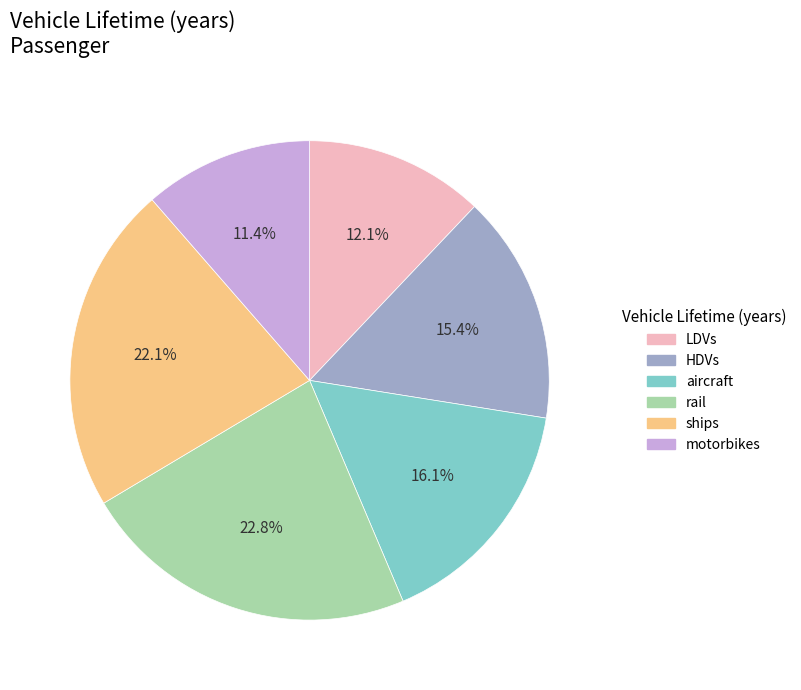

To the nearest percent, what is the average slice percentage?

17%